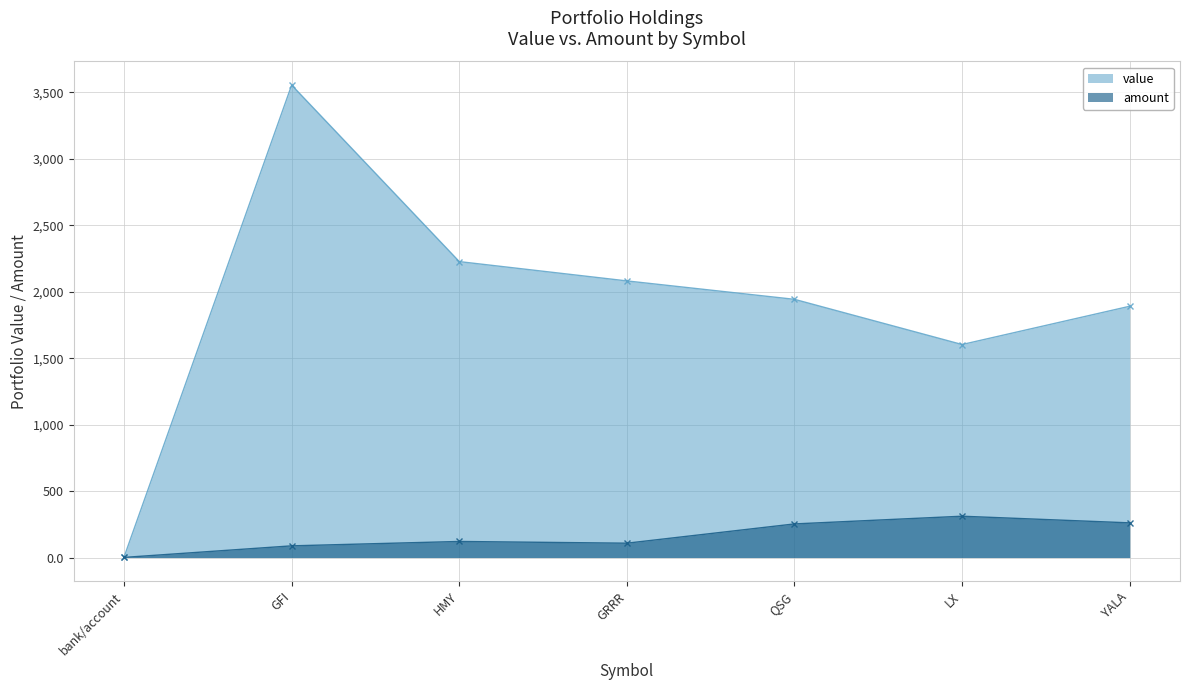

True or false: amount and value cross at least once.

False